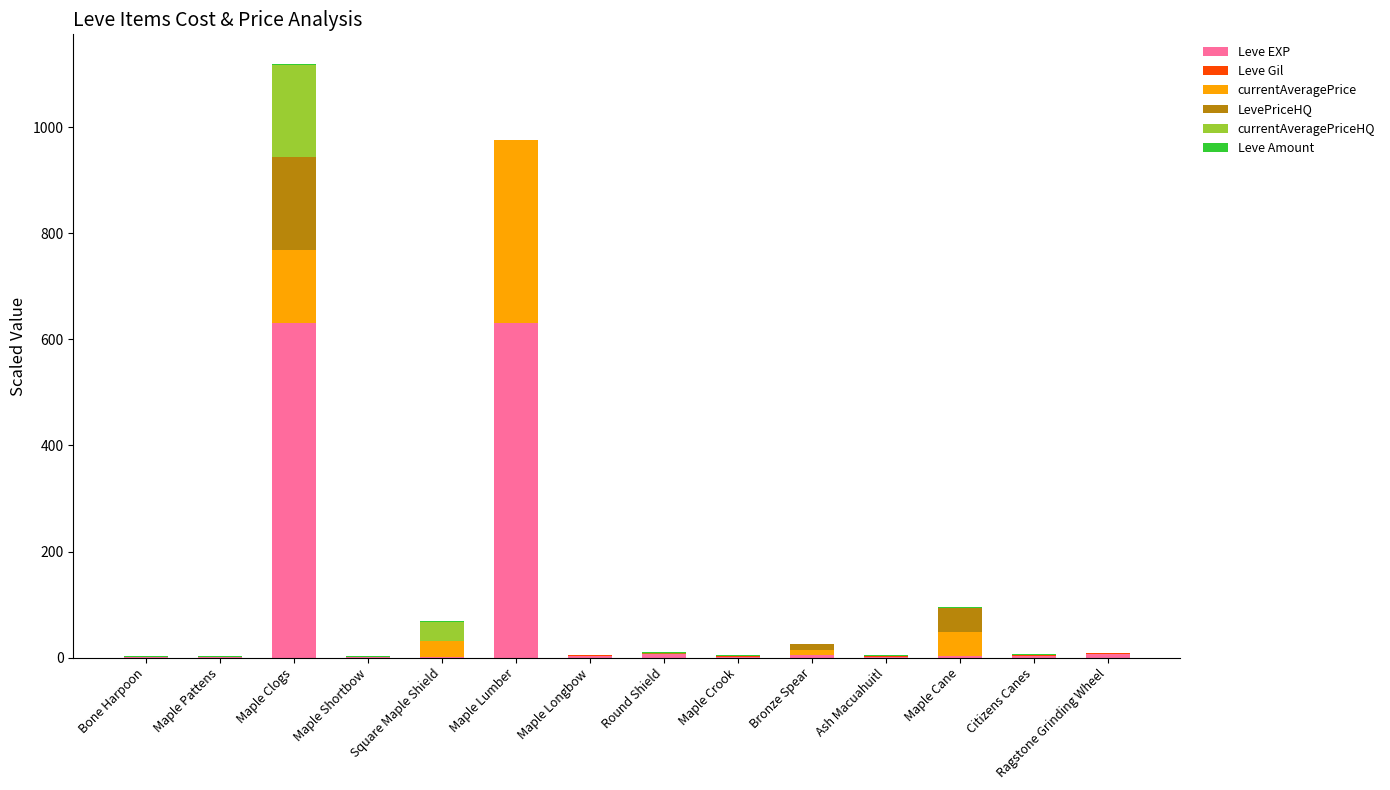

At which category is the sum across all series the highest?

Maple Clogs